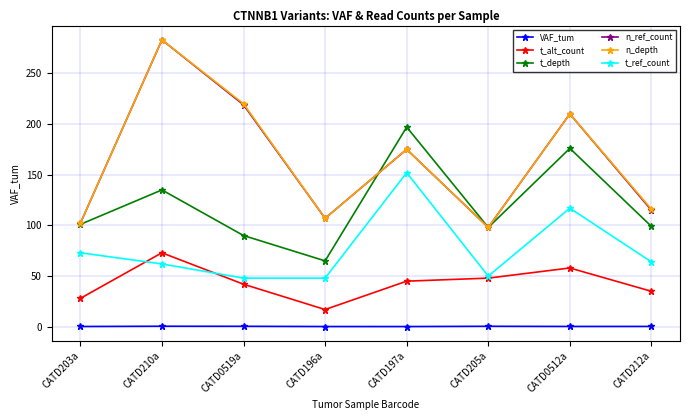

List the labels in order of n_ref_count value, largest first.

CATD210a, CATD0519a, CATD0512a, CATD197a, CATD212a, CATD196a, CATD203a, CATD205a